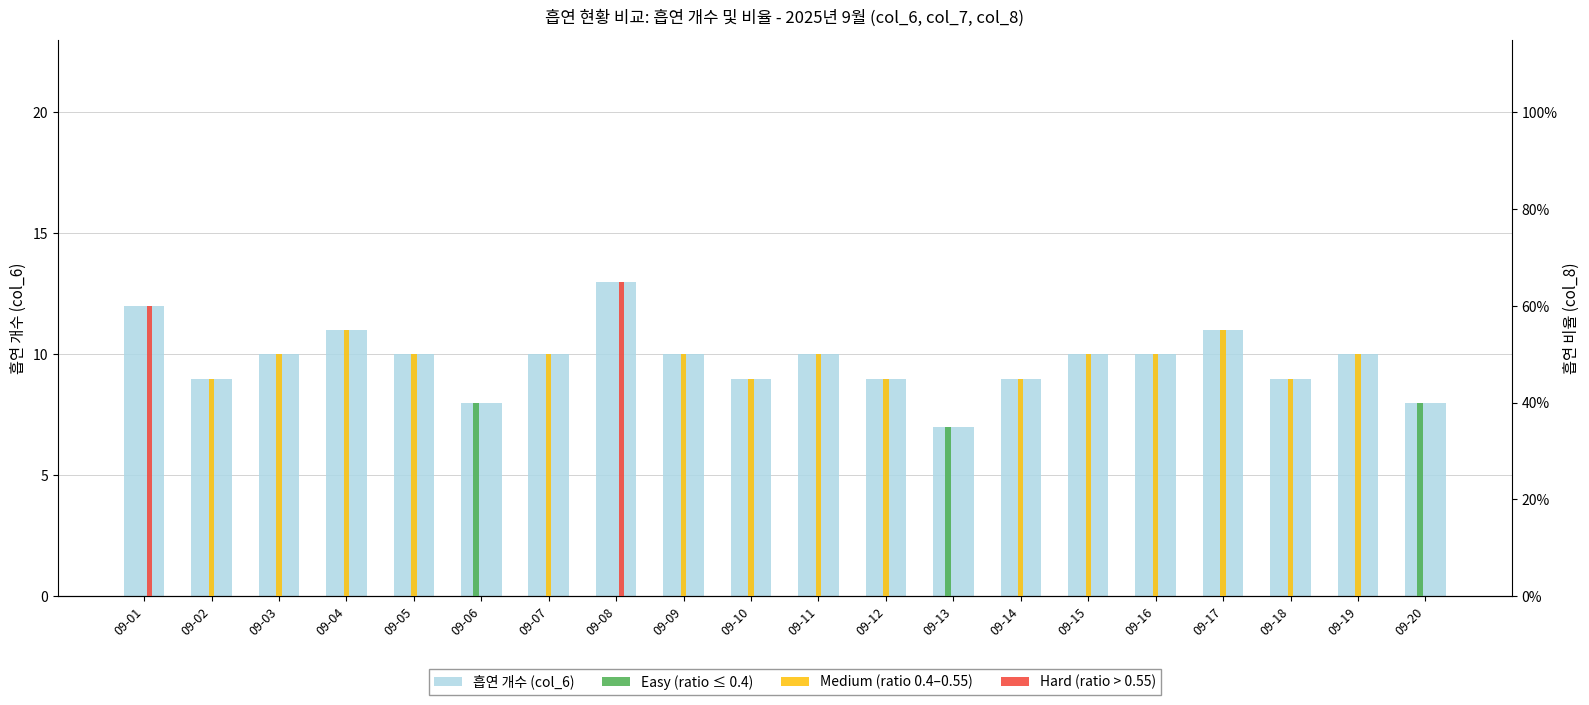

What is the difference between the maximum and minimum values in the 흡연 개수 (col_6) series?

6.0